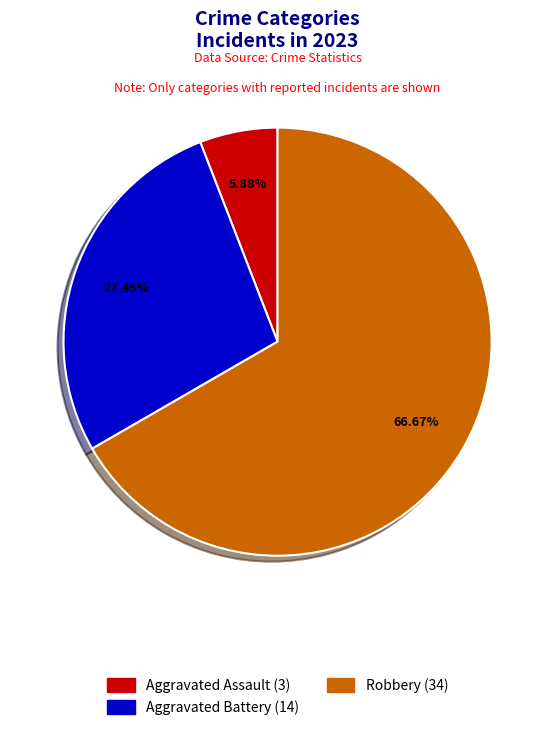

Is there any slice that represents more than half of the pie?

Yes